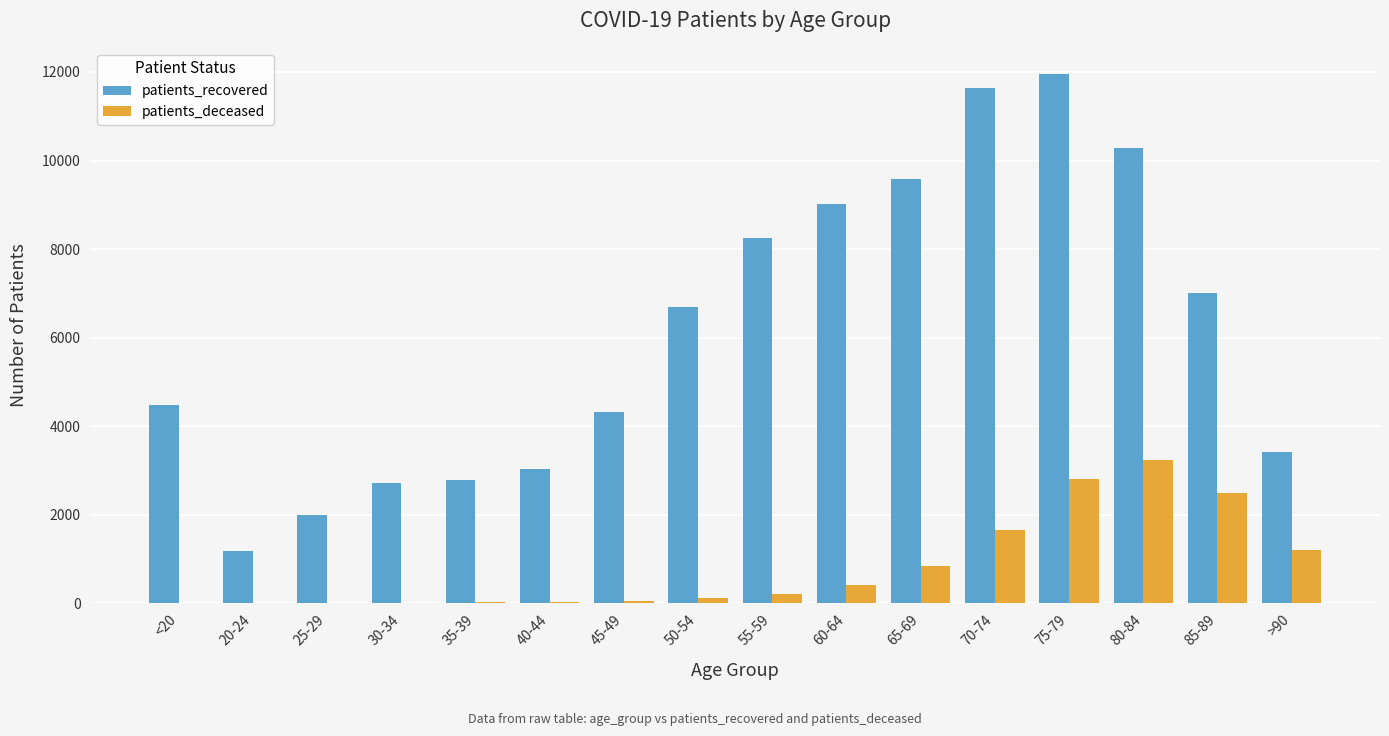

Between 45-49 and 55-59, which series saw the biggest shift?

patients_recovered